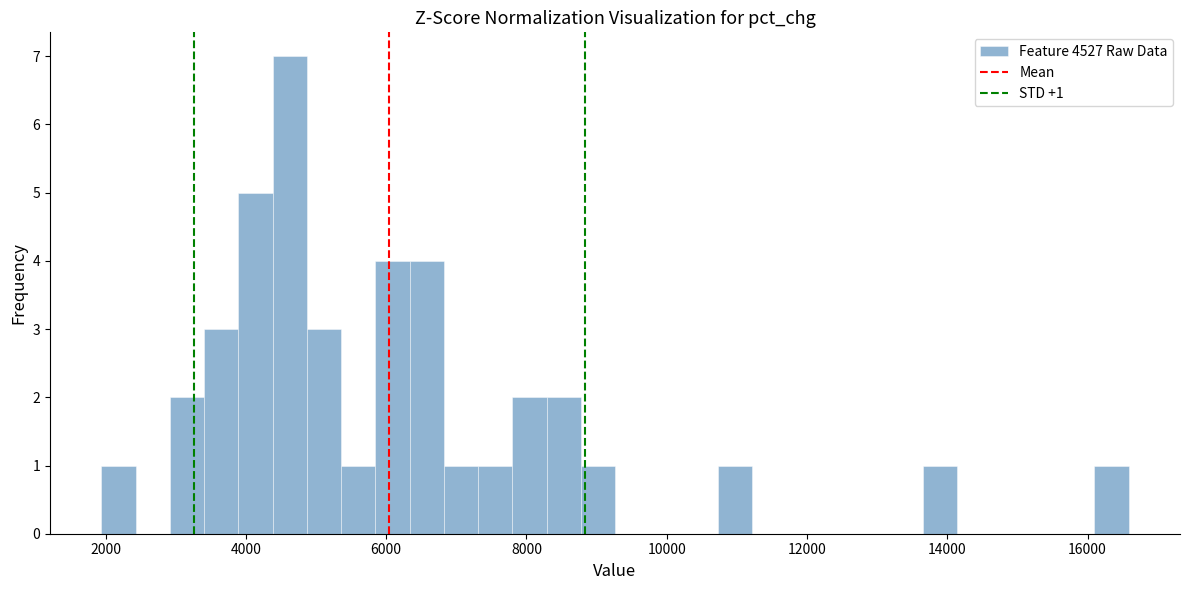

Read against the x-axis, roughly where is the centre of the tallest bar?

4600